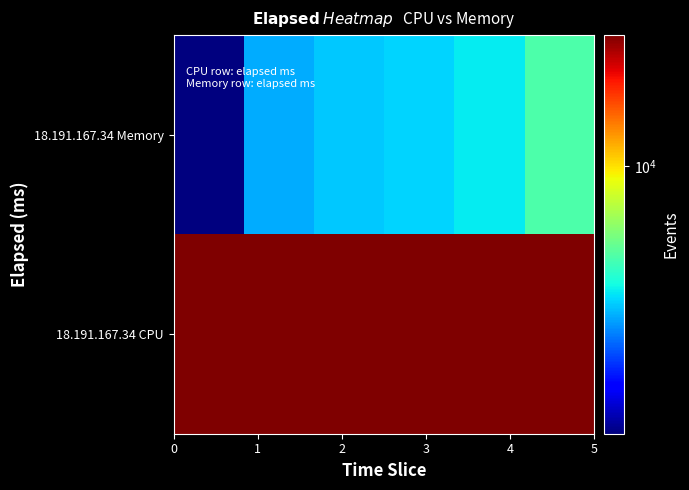

What is the smallest value displayed?

1002